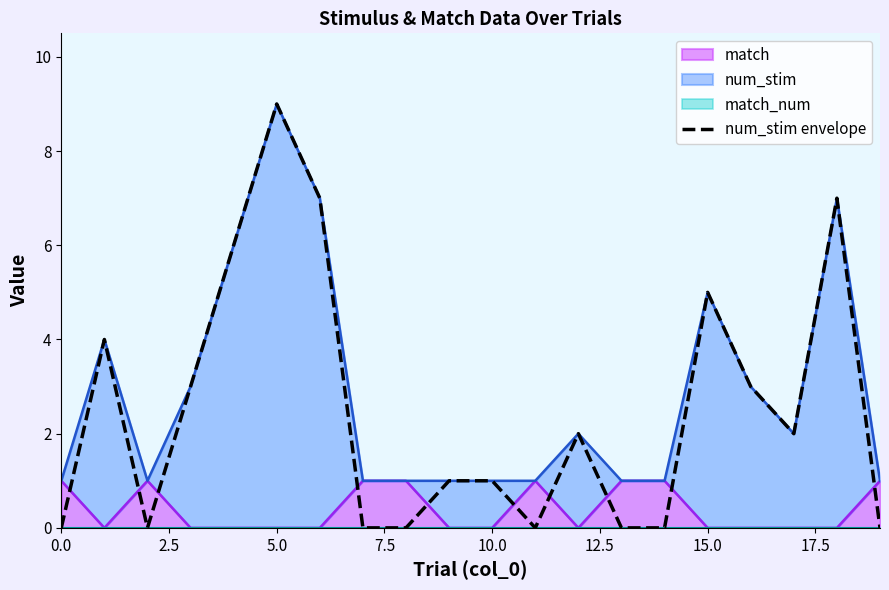

True or false: the data shows 3 at 16.

True